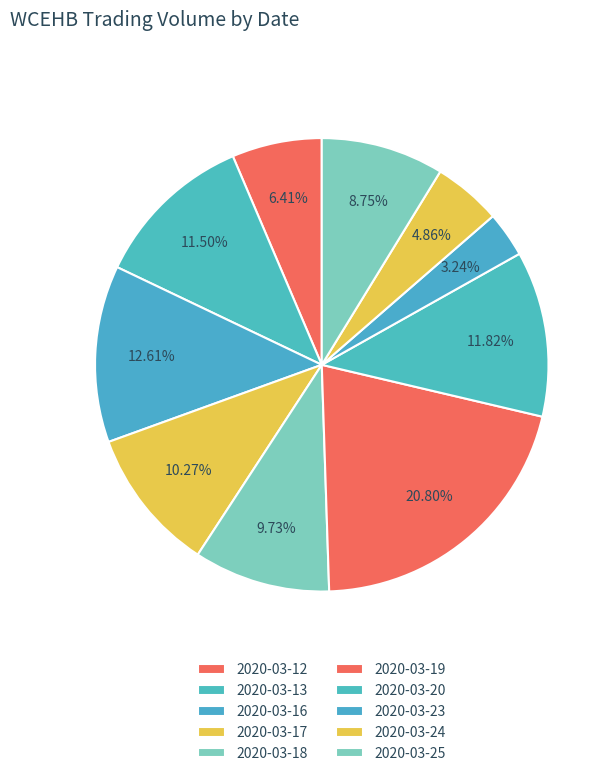

What percentage is the 2020-03-25 slice, to the nearest percent?

9%